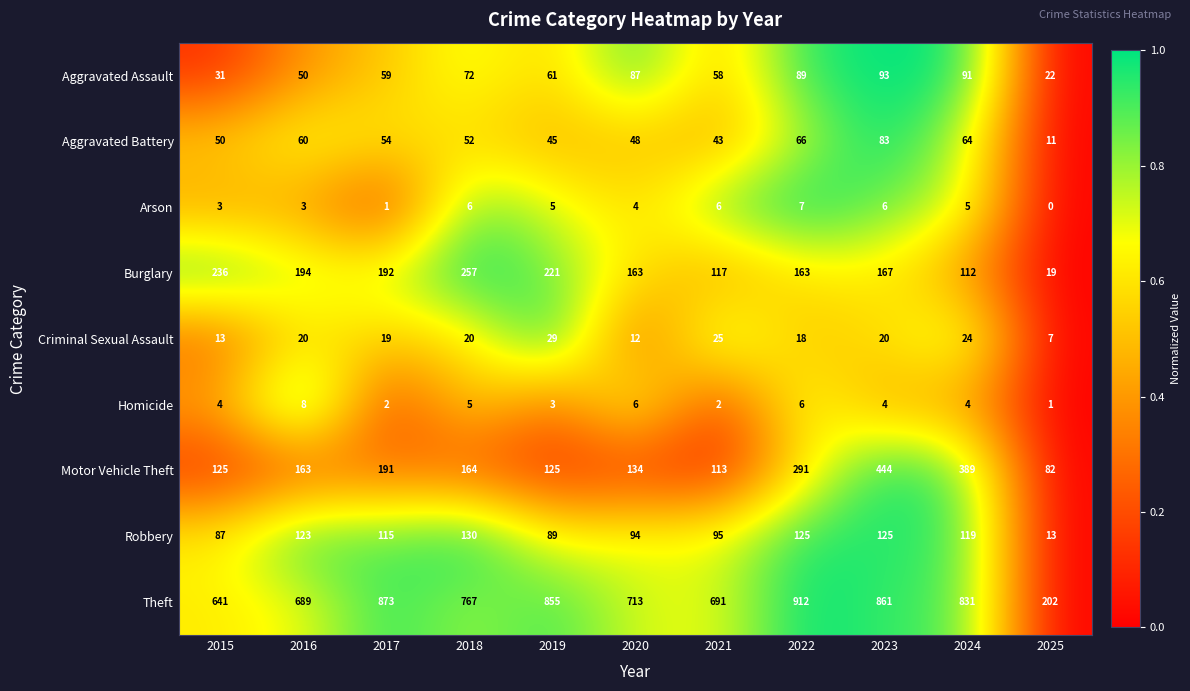

Is it true that Arson equals 2 at 2020?

False